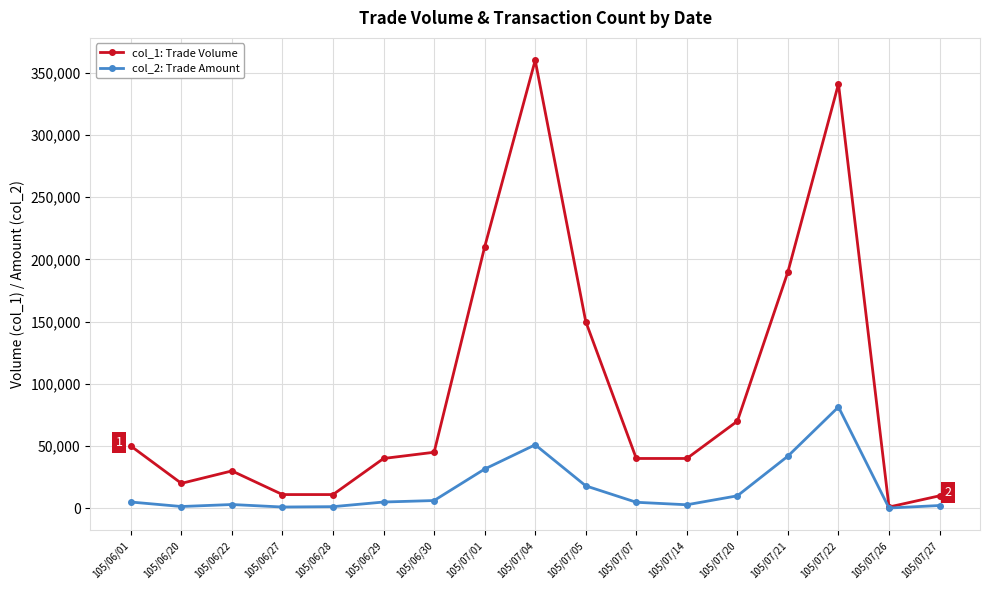

List the series in order of their overall mean, highest first.

col_1: Trade Volume, col_2: Trade Amount